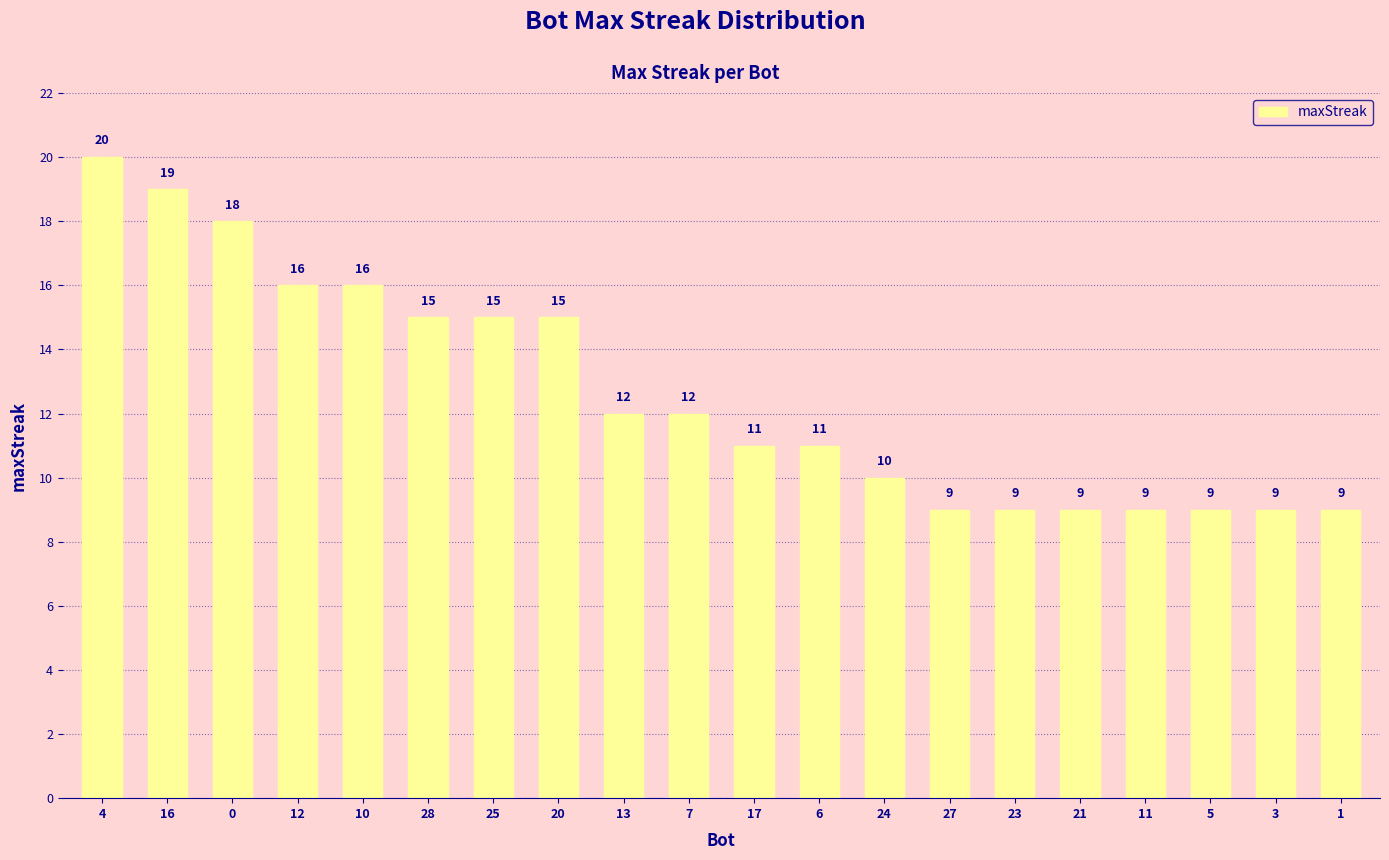

Reading left to right, what are all the values shown in this chart?

20	19	18	16	16	15	15	15	12	12	11	11	10	9	9	9	9	9	9	9